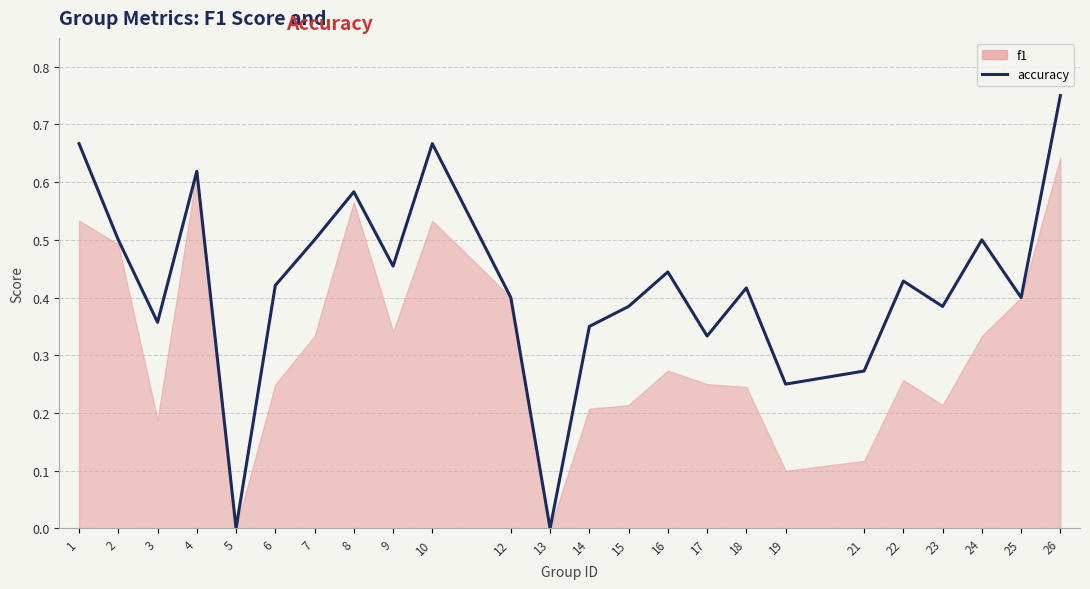

How many lines are shown in the chart?

1